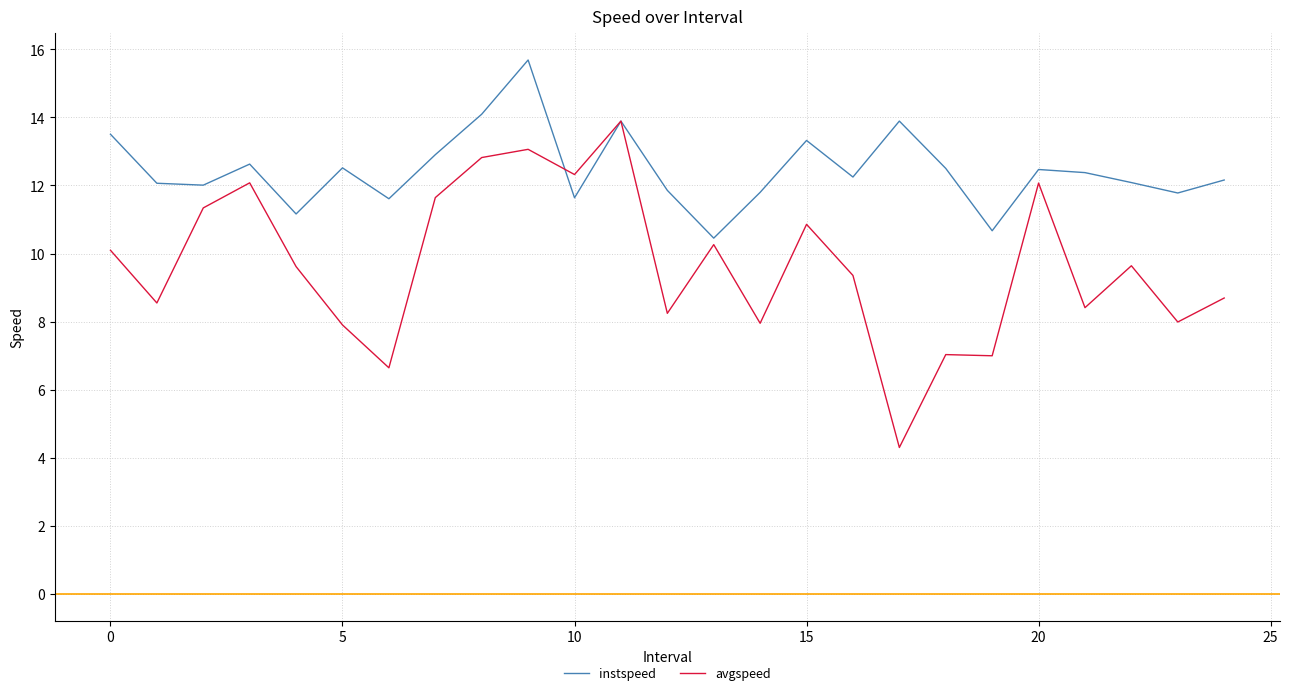

List the series in order of their overall mean, lowest first.

avgspeed, instspeed